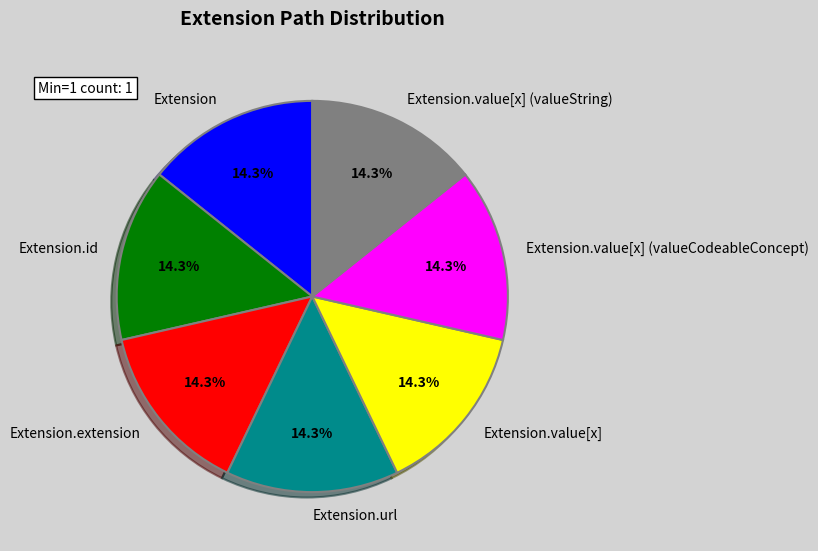

Does Extension.value[x] (valueString) represent more than half of the total?

No